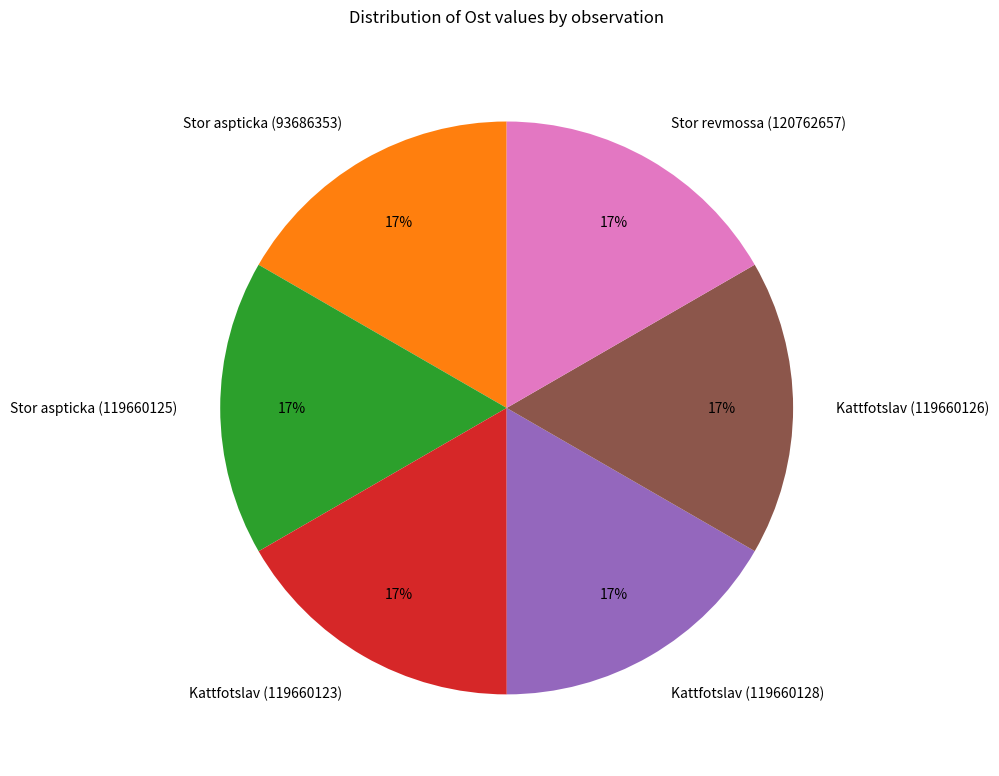

To the nearest percent, what percentage of the pie is Kattfotslav (119660128)?

17%